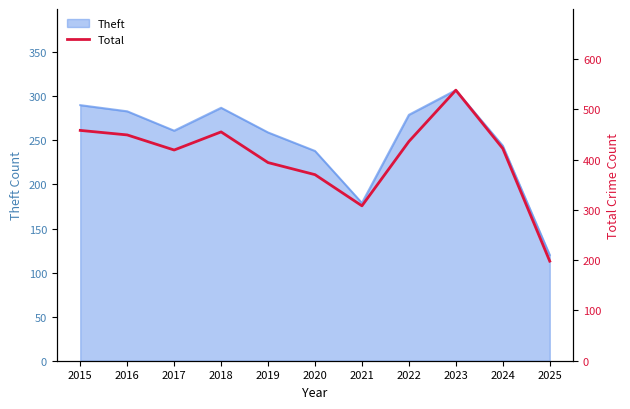

Reading left to right, what are all the values shown in this chart?

2015=458	2016=449	2017=419	2018=455	2019=394	2020=370	2021=308	2022=436	2023=538	2024=422	2025=198